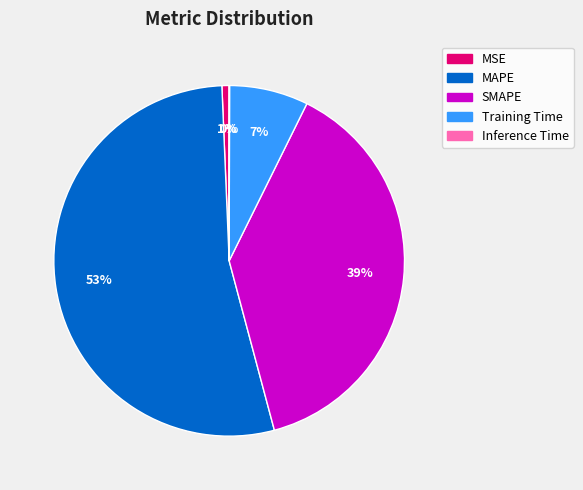

What is the largest slice in the pie chart?

MAPE